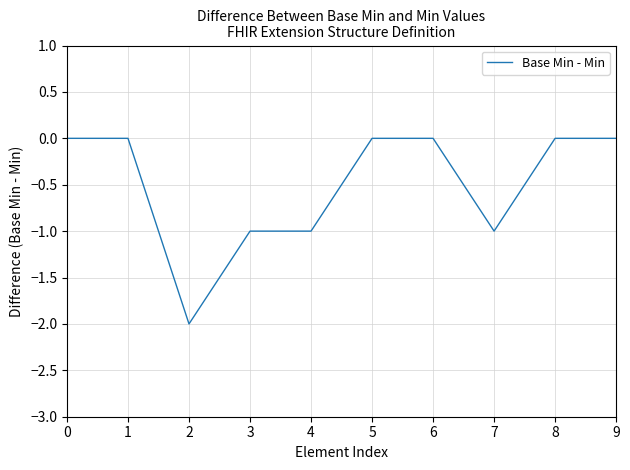

What is the change in value from 3 to 6?

+1